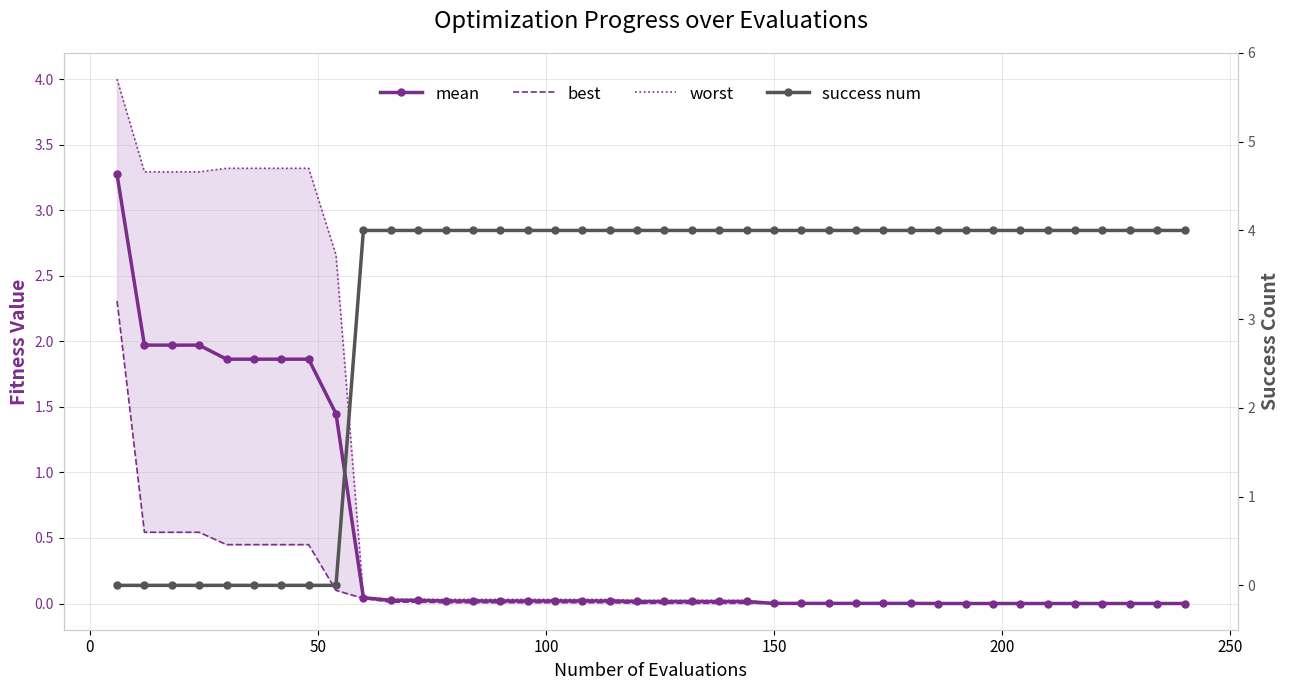

How many data points does each series have?

40